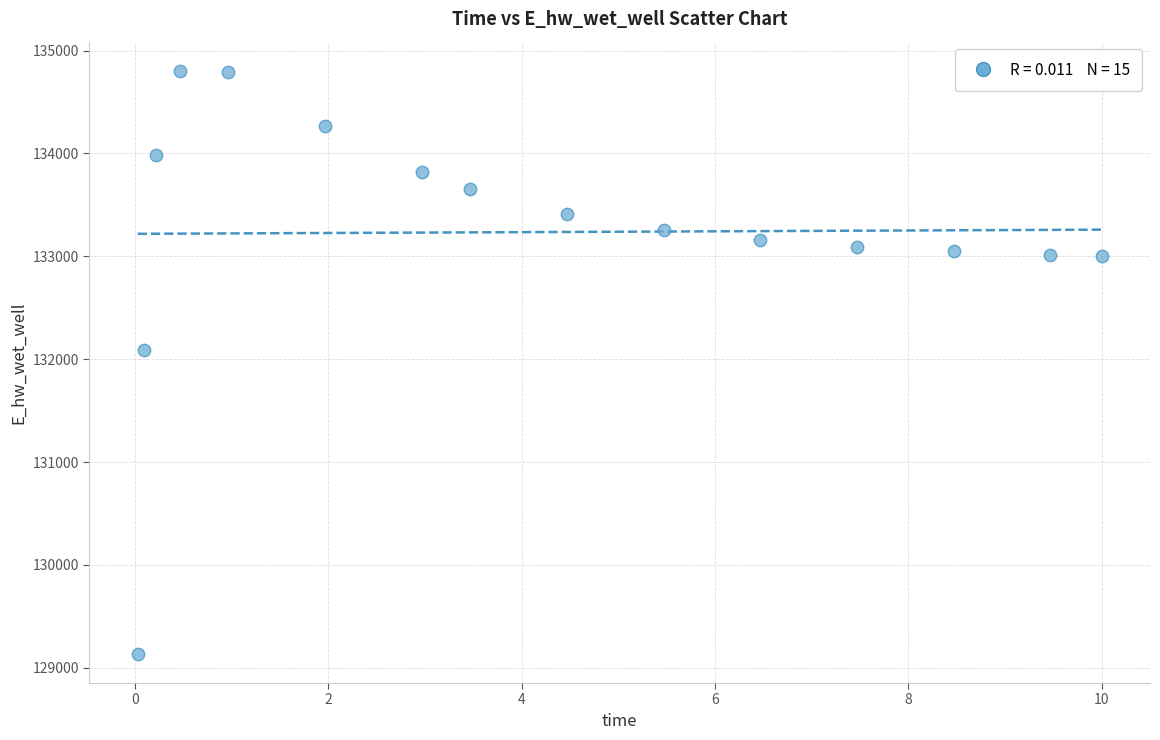

What is the range of Y values (max minus min)?

5667.9